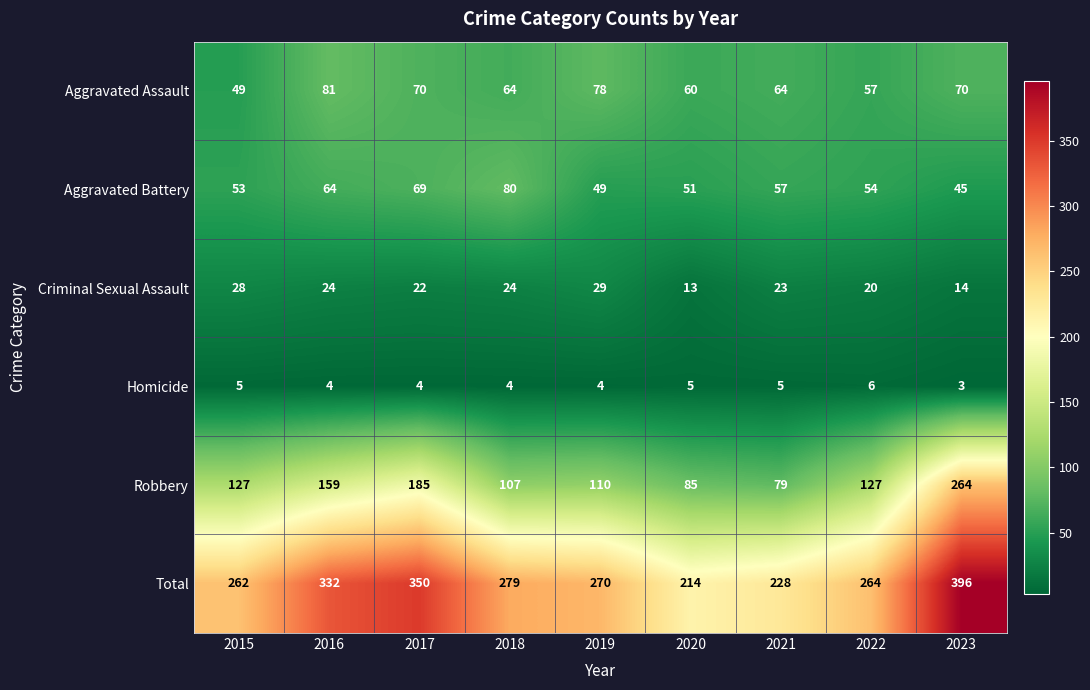

The value of Homicide at 2022 is 1. True or false?

False